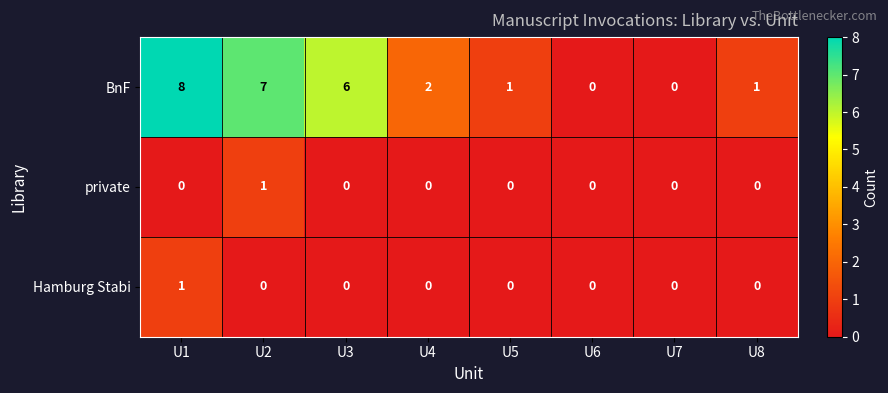

The value of Hamburg Stabi at U1 is 1. True or false?

True